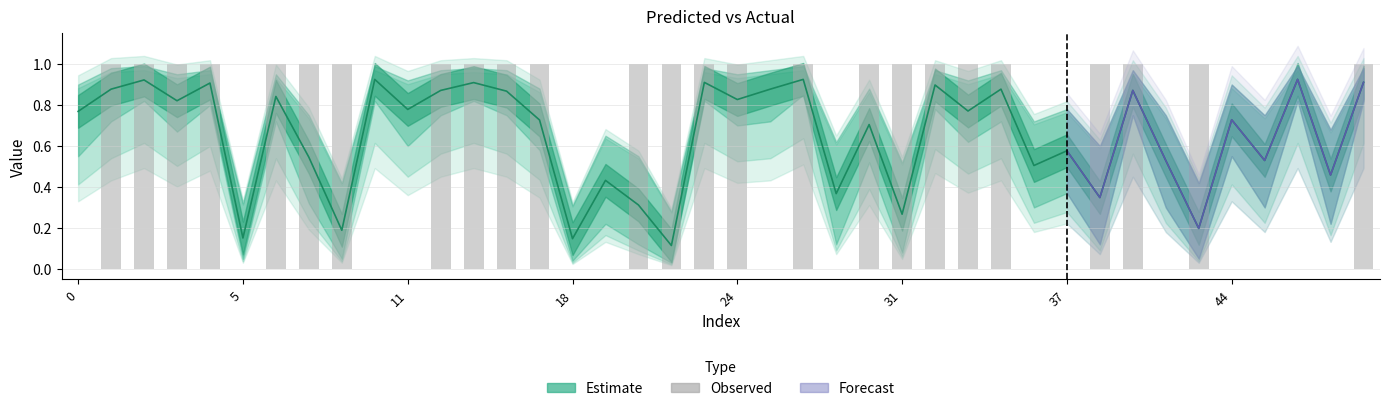

The chart shows a value of 1 at 37. True or false?

False